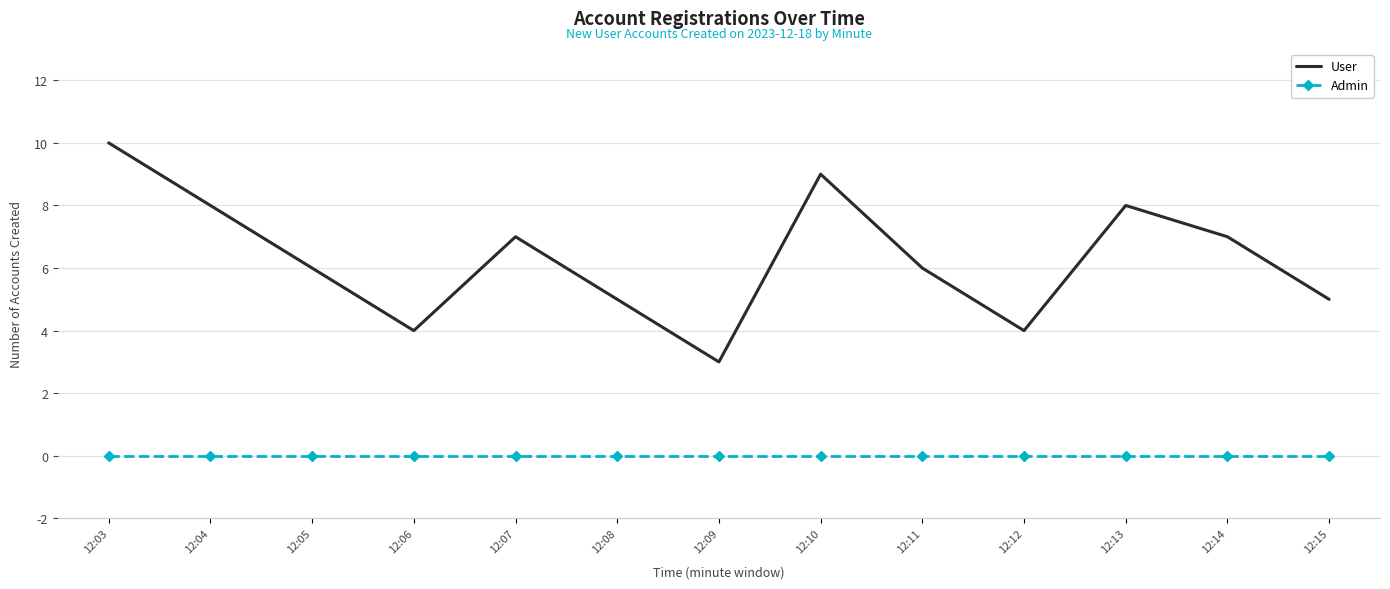

Reading left to right, what are all the values shown in this chart?

User: 10	8	6	4	7	5	3	9	6	4	8	7	5
Admin: 0	0	0	0	0	0	0	0	0	0	0	0	0